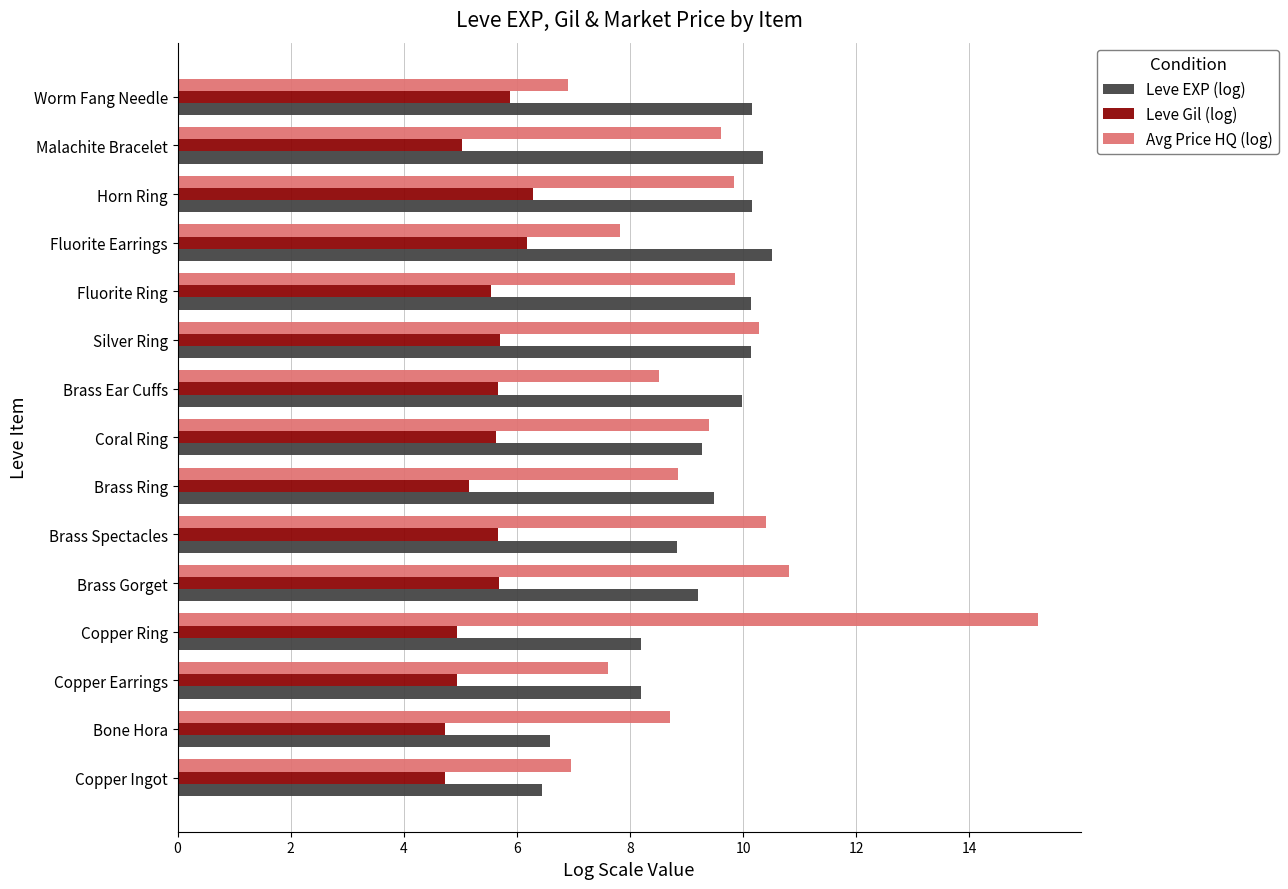

What is the sum of the Leve Gil (log) values at Silver Ring and Fluorite Earrings?

11.9